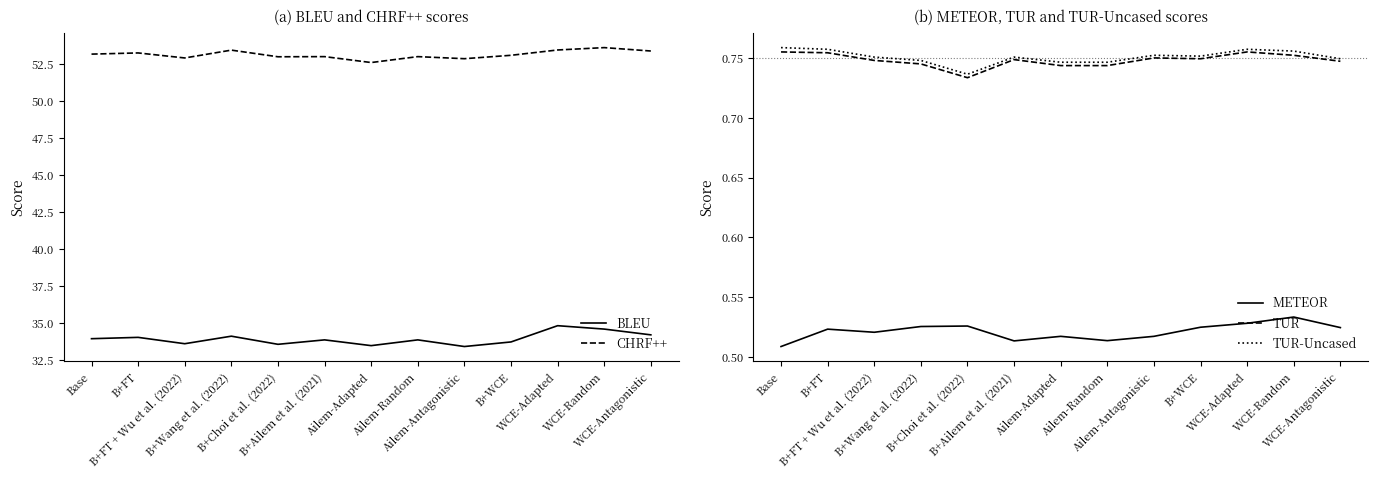

List the series in order of their peak value, lowest first.

METEOR, TUR, TUR-Uncased, BLEU, CHRF++